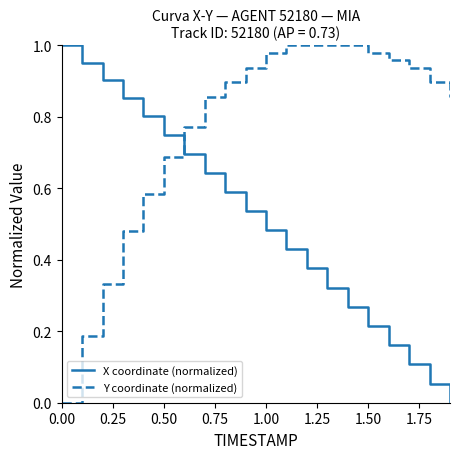

List the series in order of their overall mean, highest first.

Y coordinate (normalized), X coordinate (normalized)